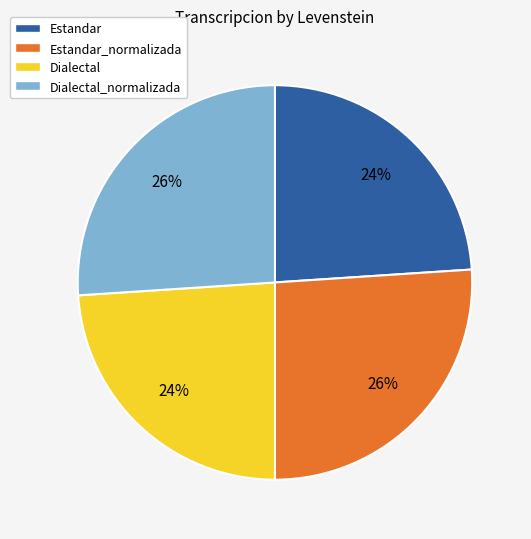

Combined, do Estandar and Dialectal account for over 50%?

No